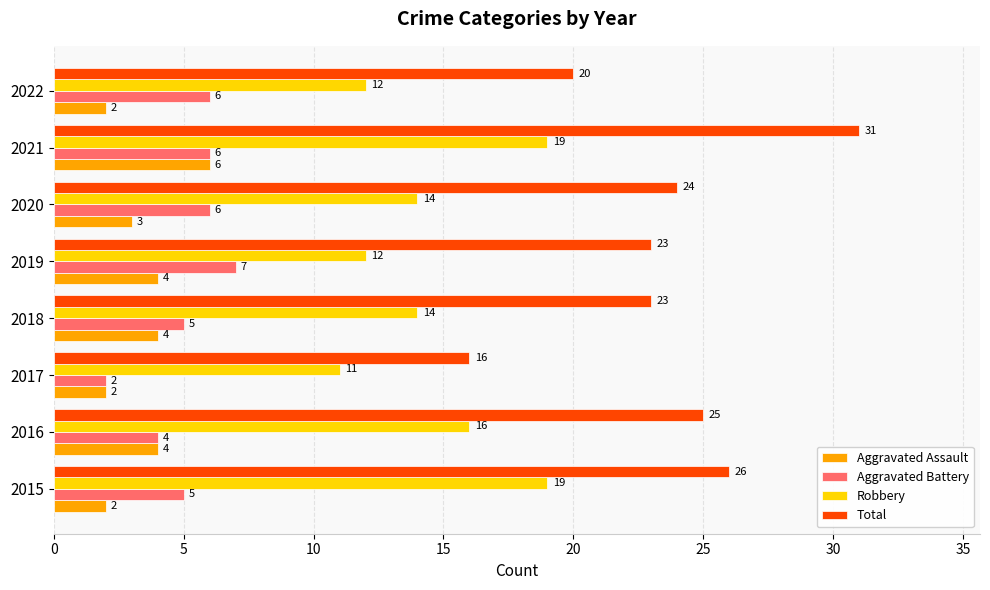

Which category has the lowest value in the Robbery series?

2017